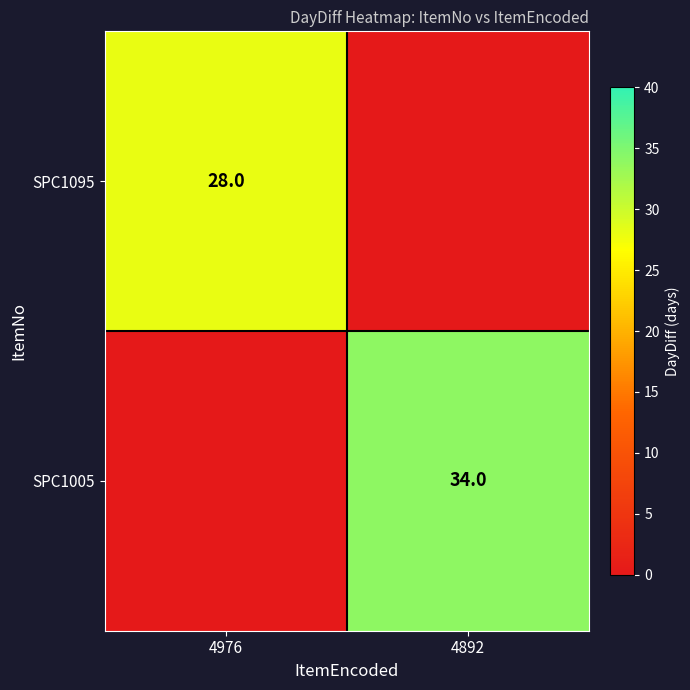

The value of SPC1005 at 4892 is 55. True or false?

False